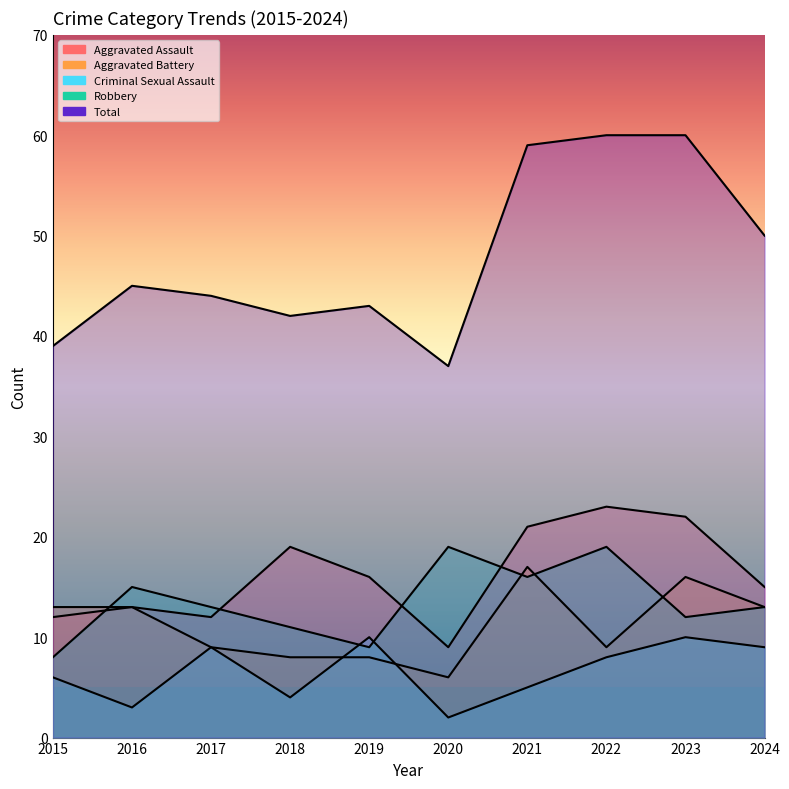

Is it true that Aggravated Battery equals 8 at 2018?

True